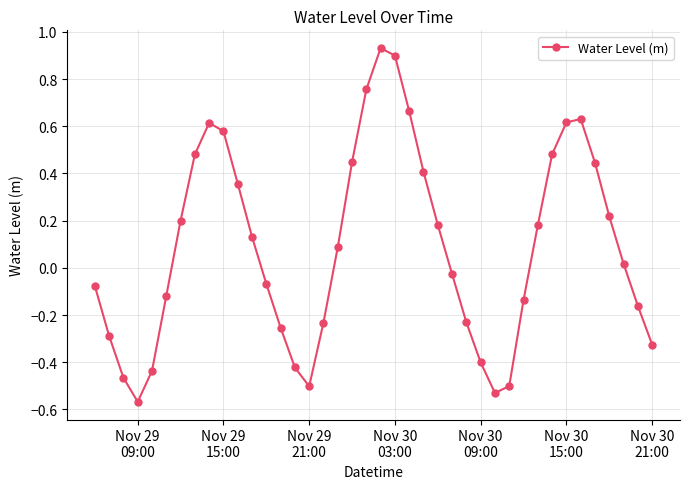

What is the difference between the maximum and minimum values?

1.5